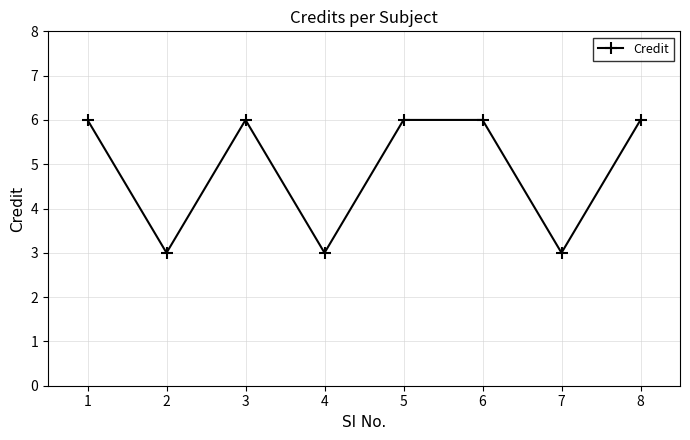

What is the greatest value displayed?

6